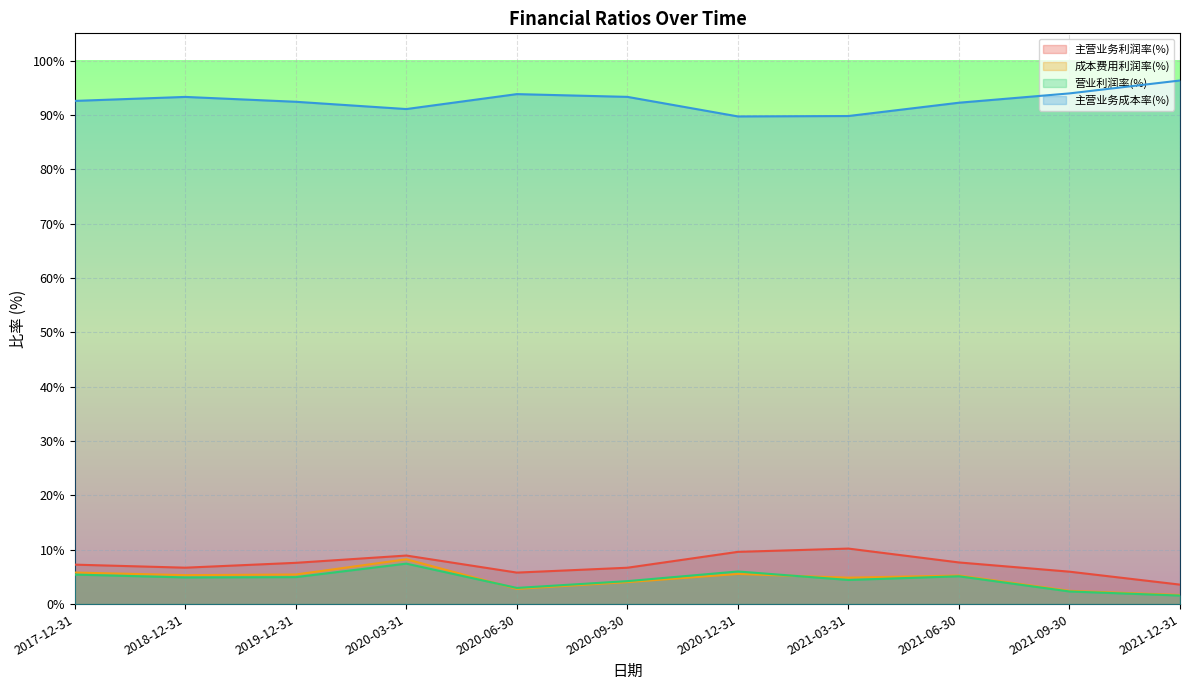

True or false: 主营业务利润率(%) and 营业利润率(%) intersect in this chart.

False